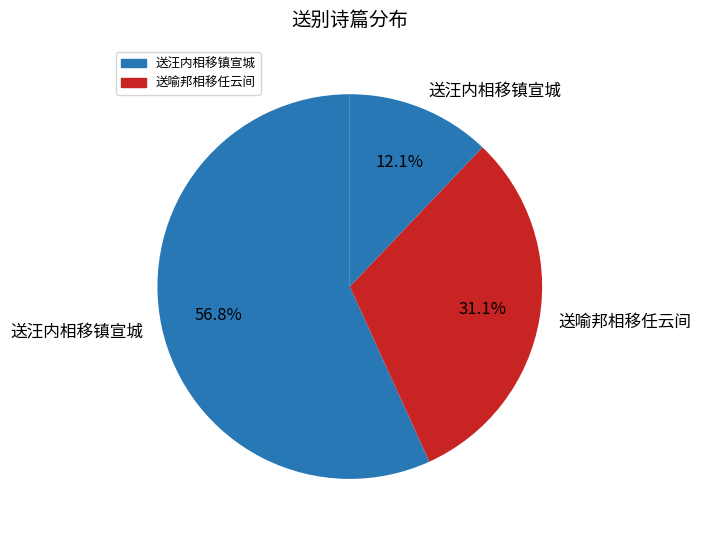

Count the number of slices in the pie.

3